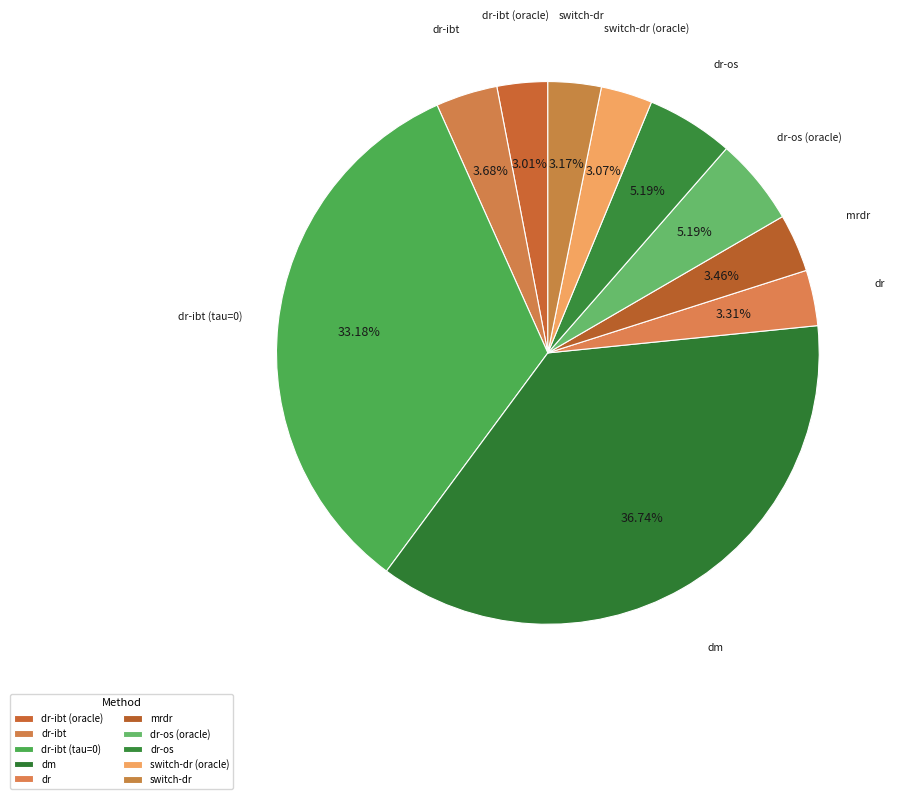

How many slices are in this pie chart?

10